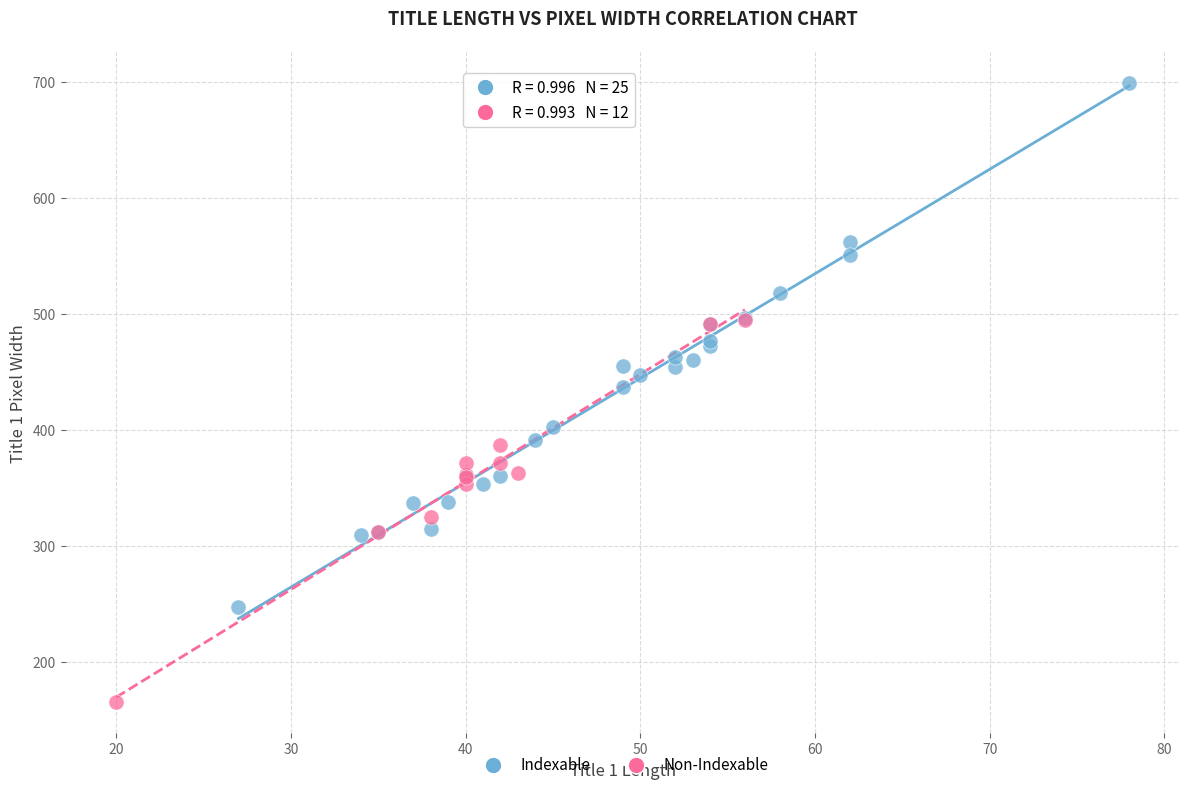

Which series contains the highest Y value?

Indexable